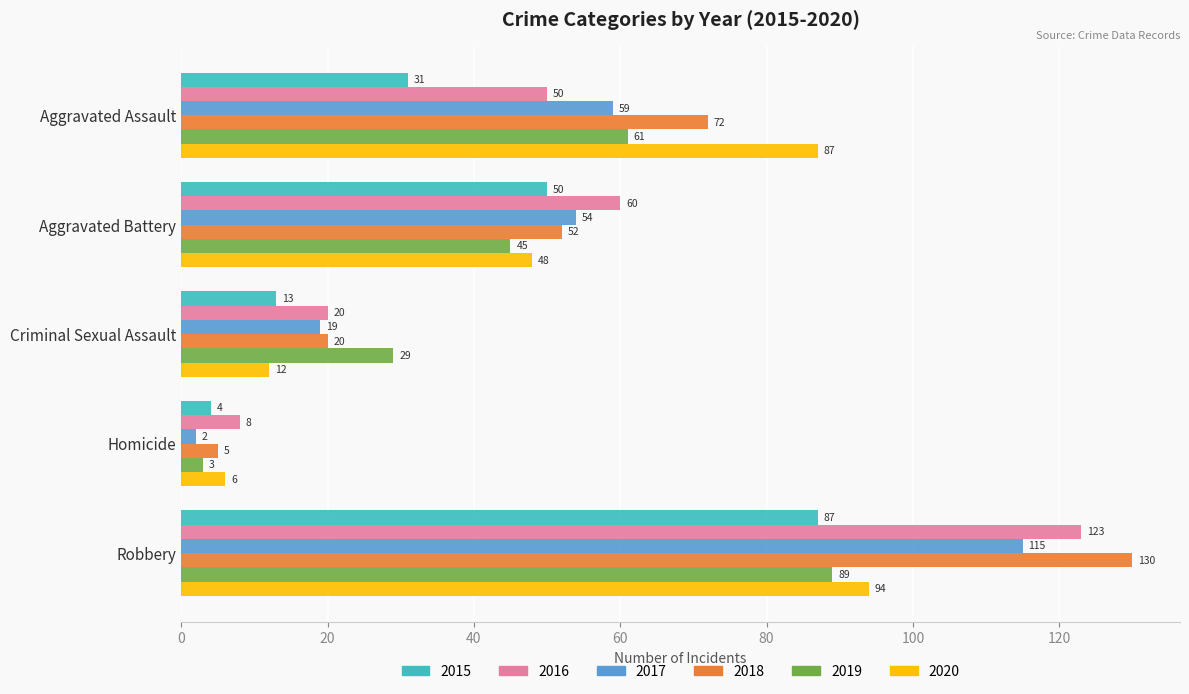

What is the approximate value of 2015 at Aggravated Assault, to the nearest 10?

30